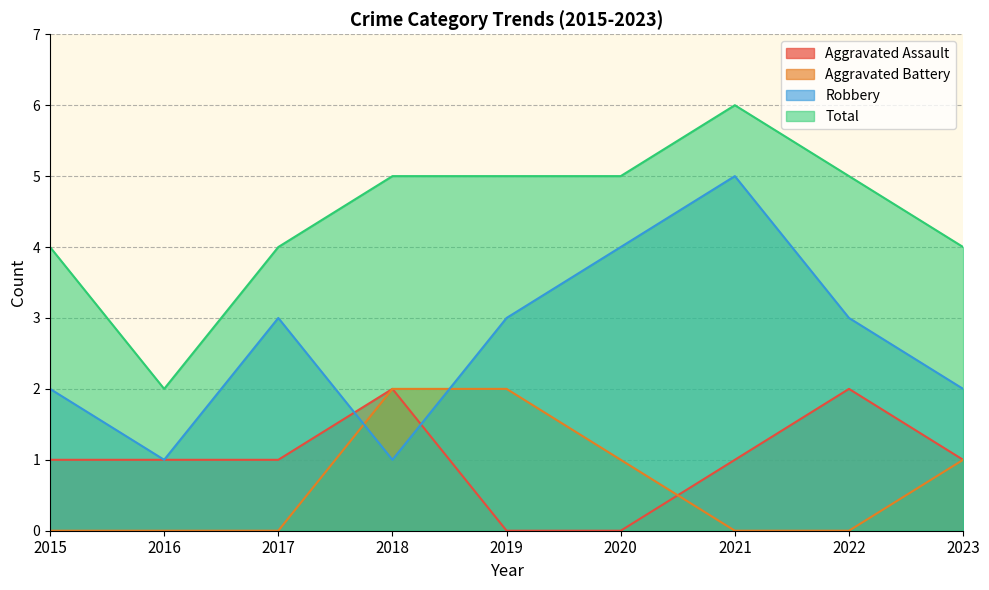

What is the value of the Aggravated Assault point at the 7th from the left?

1